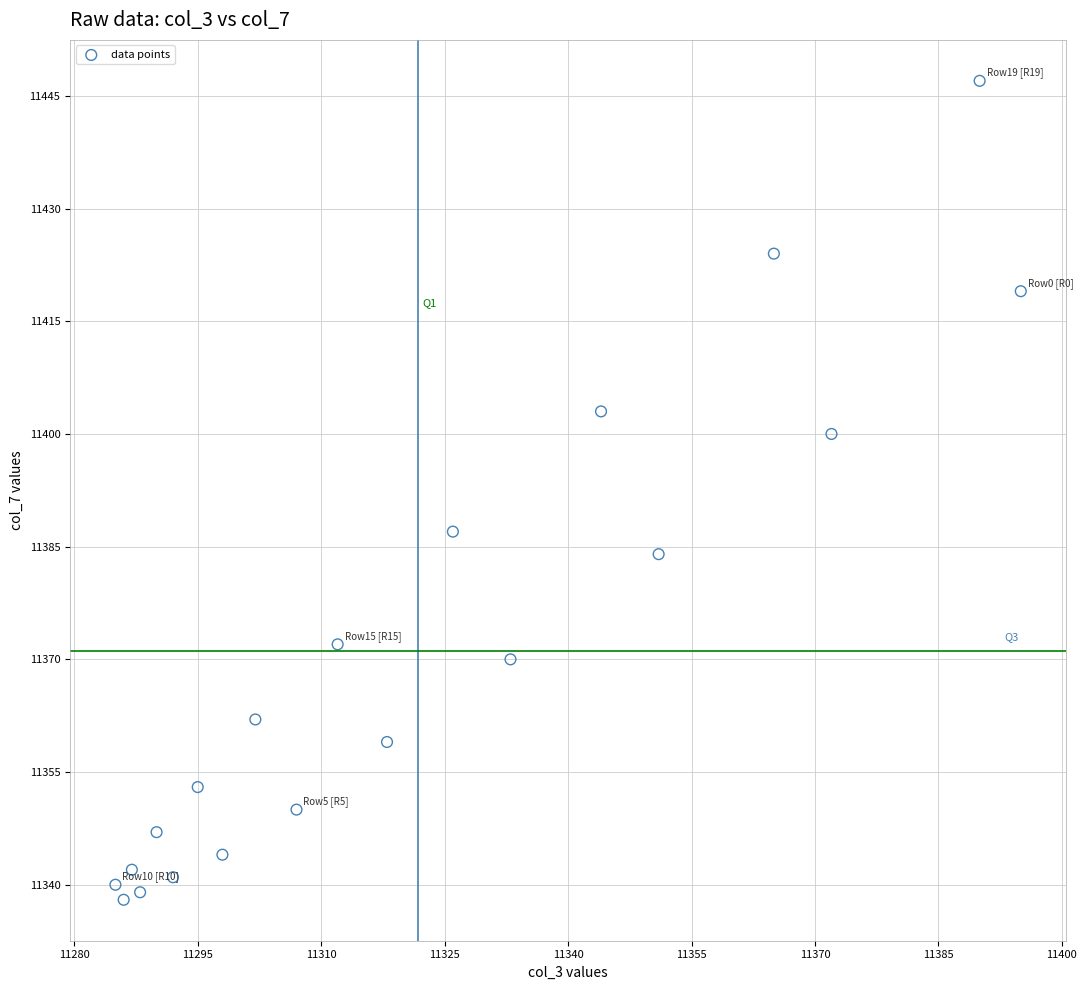

What is the range of Y values (max minus min)?

109